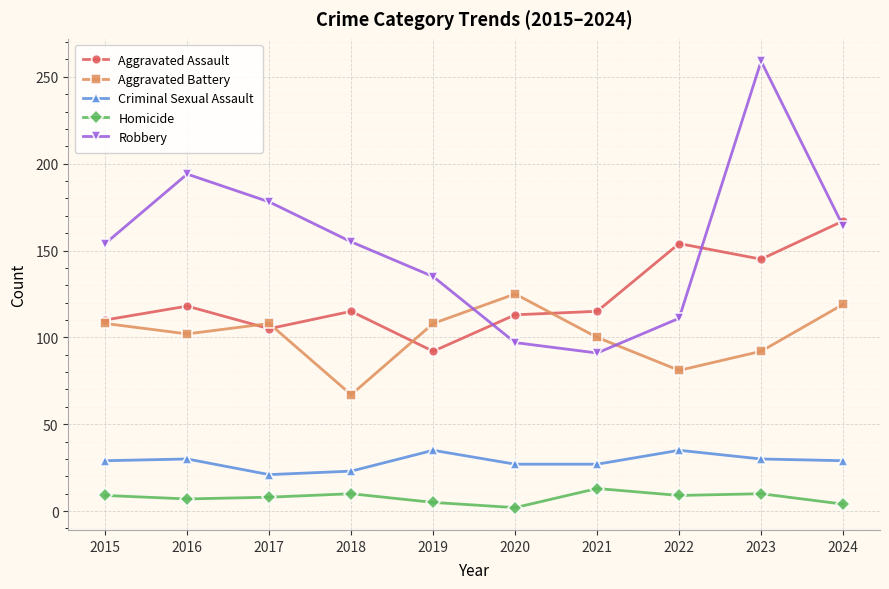

Which series has the widest spread of values?

Robbery